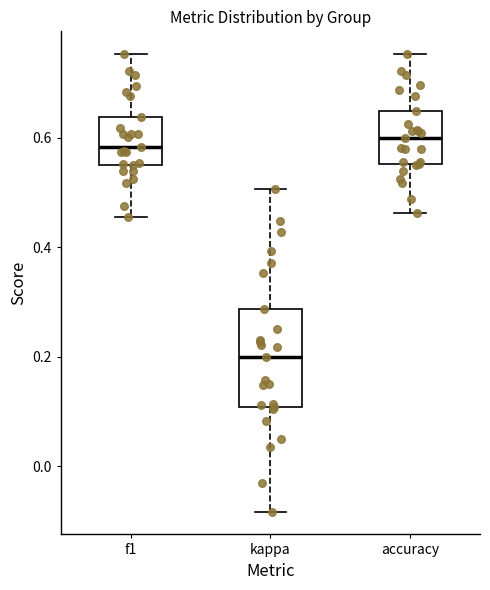

Where does the upper whisker of the box for f1 end on the y-axis? The values are not printed on the chart, so give them approximately, as read against the axis.

0.76